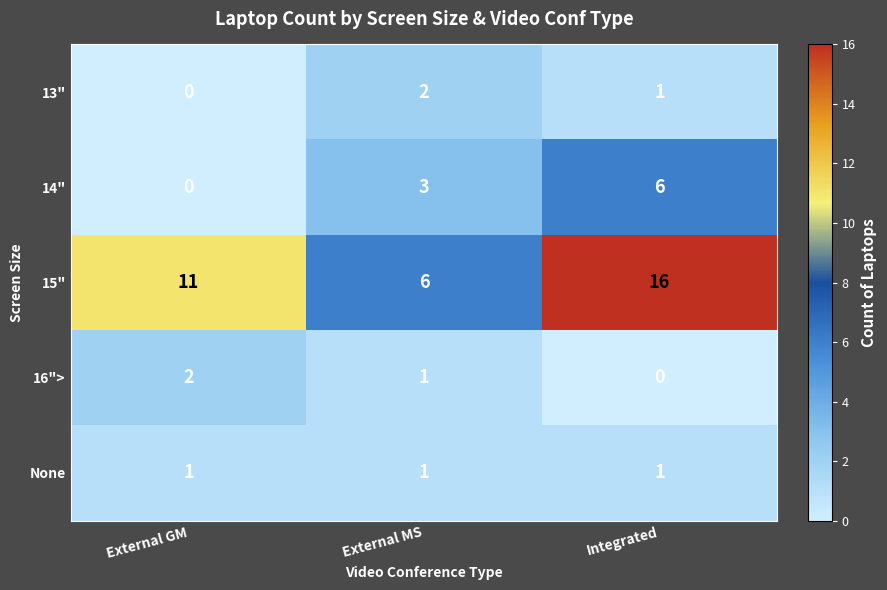

What is the approximate value of 15" at Integrated?

16